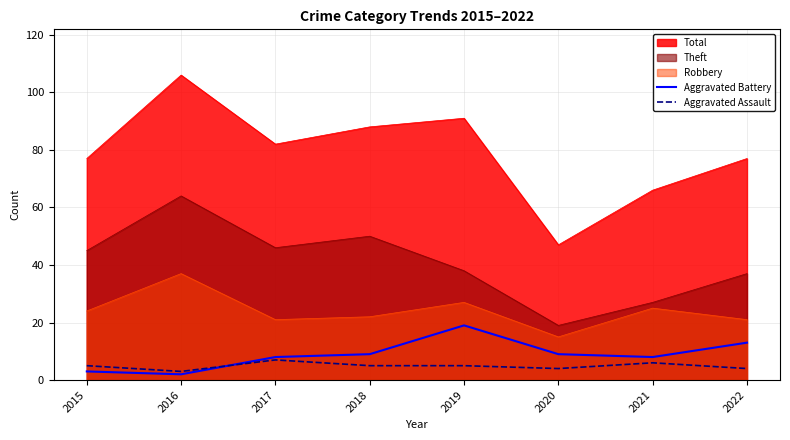

Which series has the largest range (max minus min)?

Total